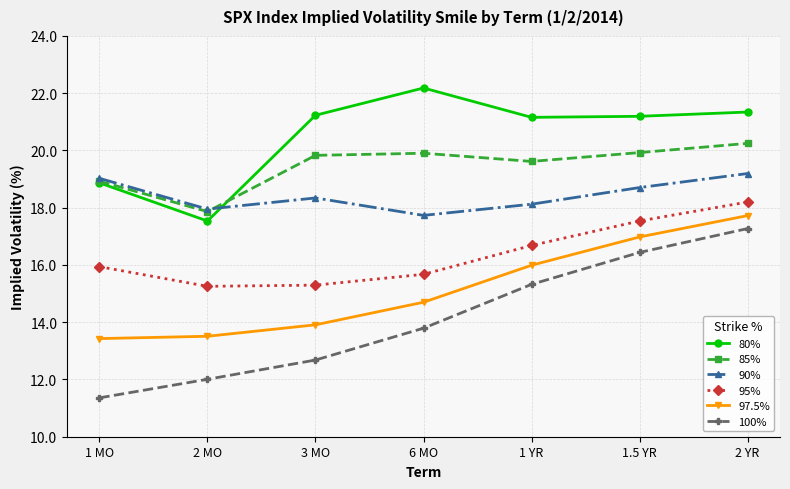

List the series in order of their overall mean, lowest first.

100%, 97.5%, 95%, 90%, 85%, 80%